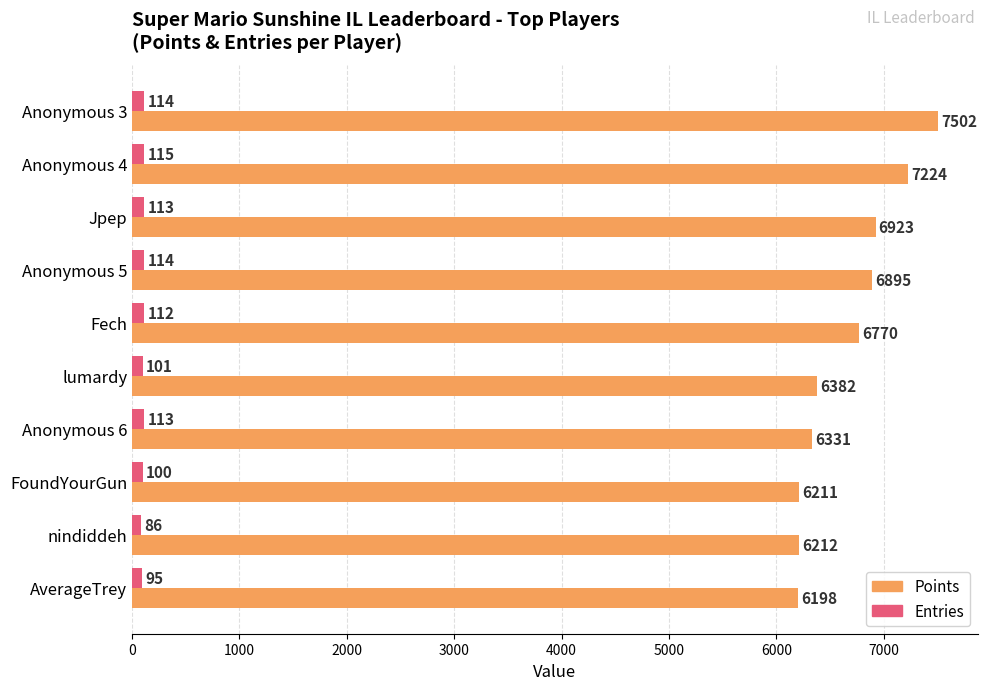

What is the average value of the Points series?

6665